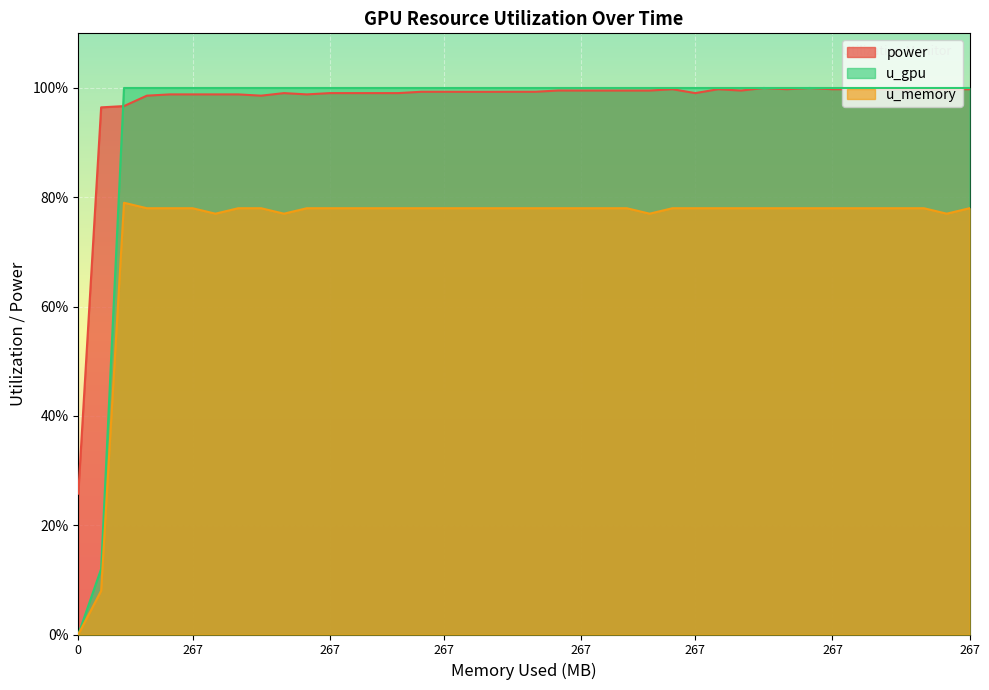

At which category does power reach its first local peak?

9